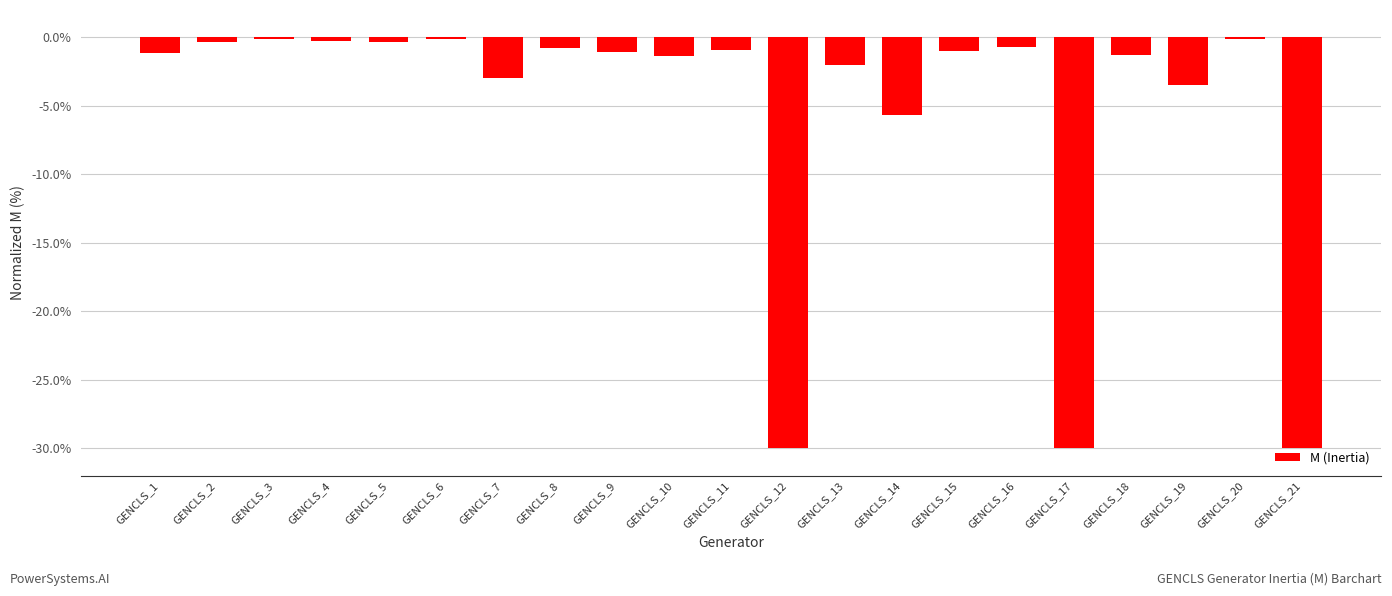

At which label is the value closest to -15?

GENCLS_14